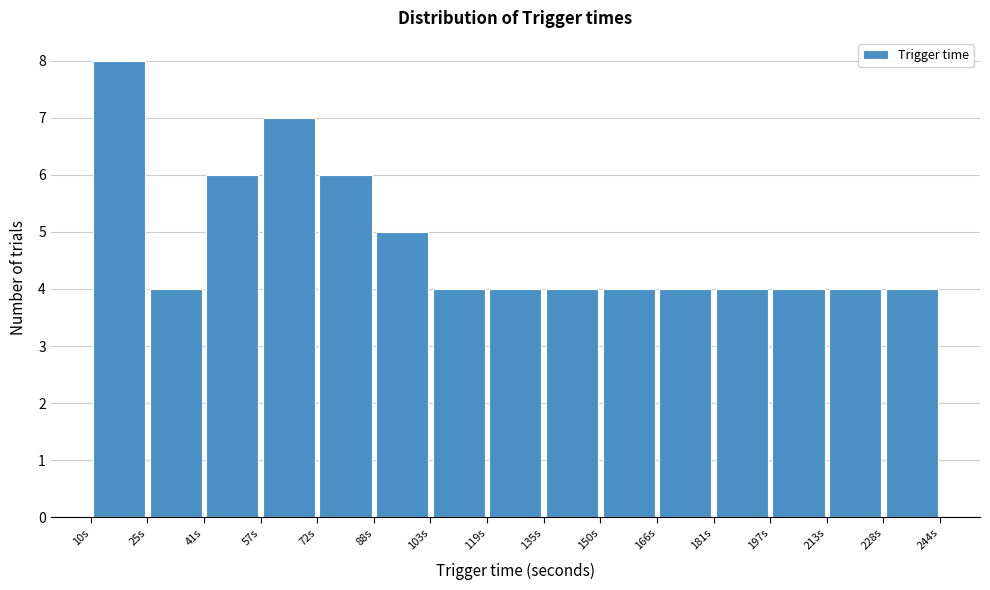

Which range on the x-axis has the tallest bar?

10 to 26